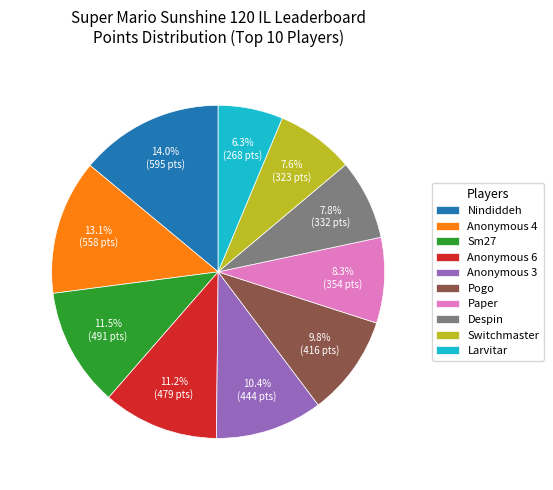

Between Larvitar and Sm27, which is larger?

Sm27